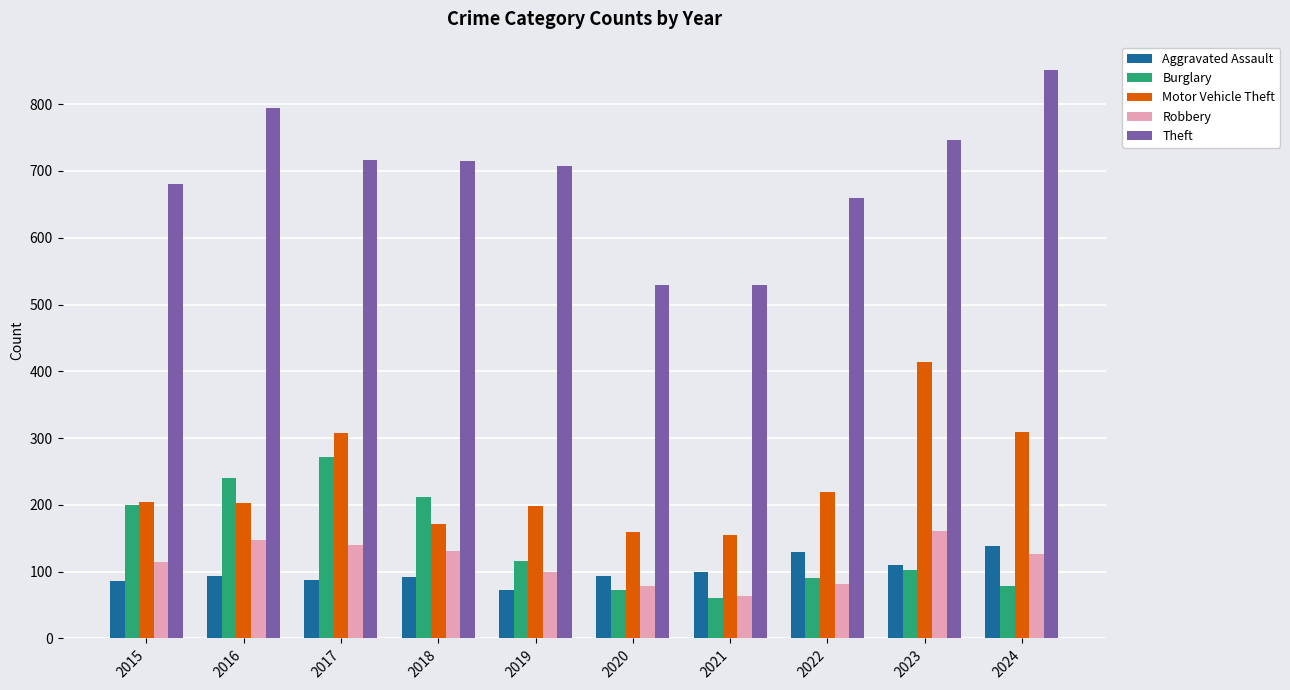

What is the difference between the second highest and minimum values in the Aggravated Assault series?

56